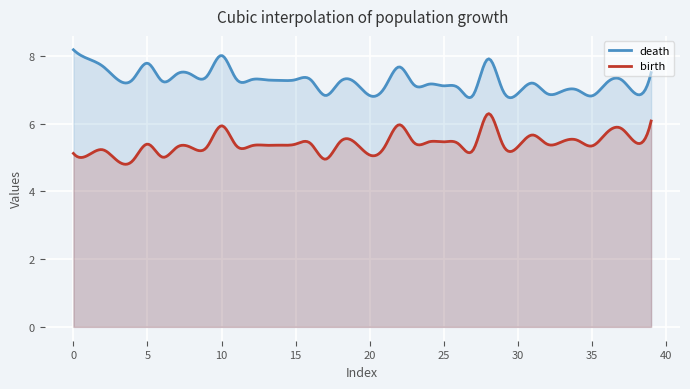

How many interior local peaks does the birth series have?

12